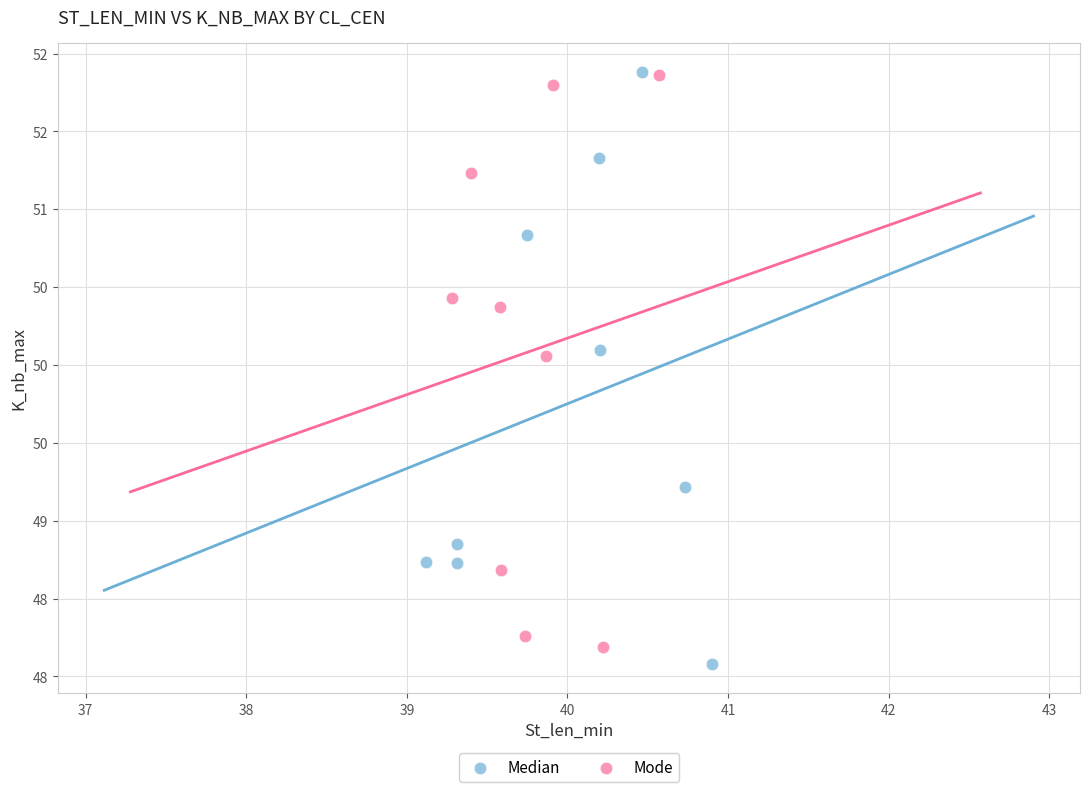

What are all the series names shown in the legend?

Median, Mode